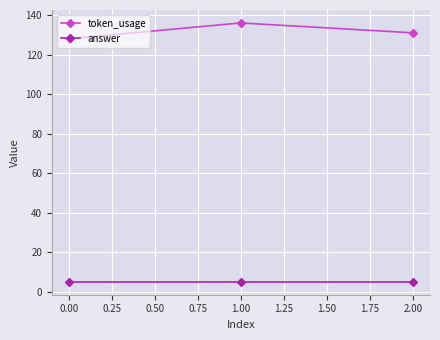

What is the lowest value of the answer series?

5